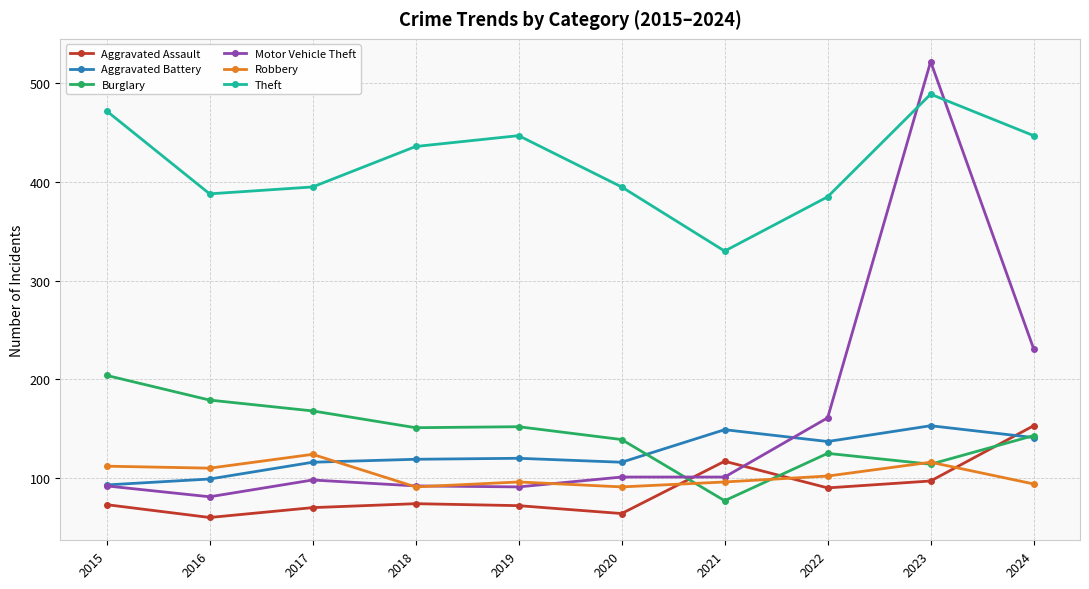

Where is the first local maximum for Theft?

2019